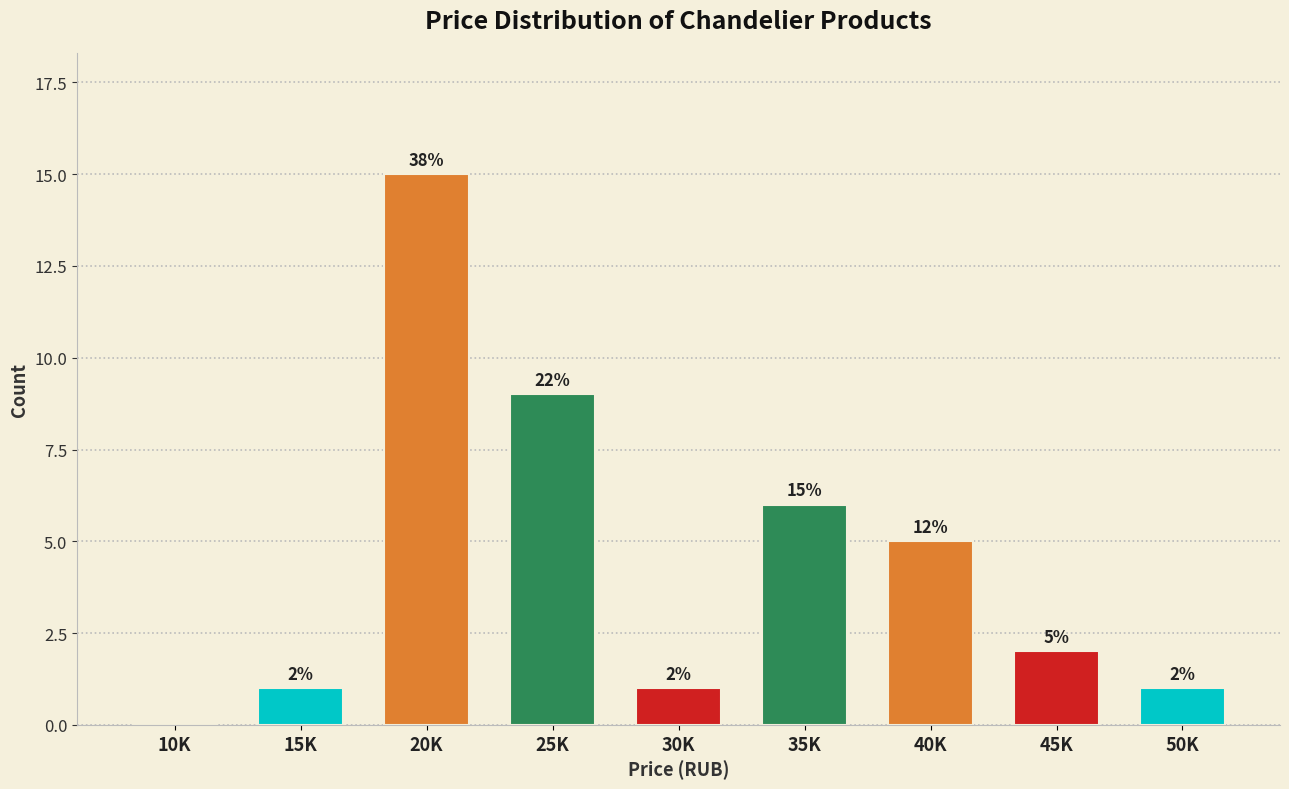

Reading right to left, extract all data points from this chart.

50K=1	45K=2	40K=5	35K=6	30K=1	25K=9	20K=15	15K=1	10K=0